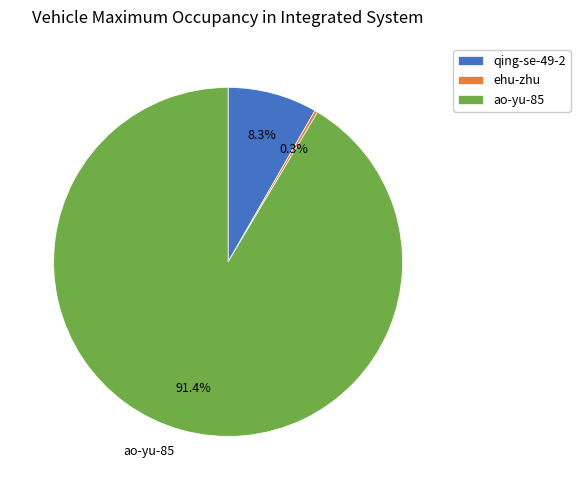

To the nearest percent, what is the average slice percentage?

33%